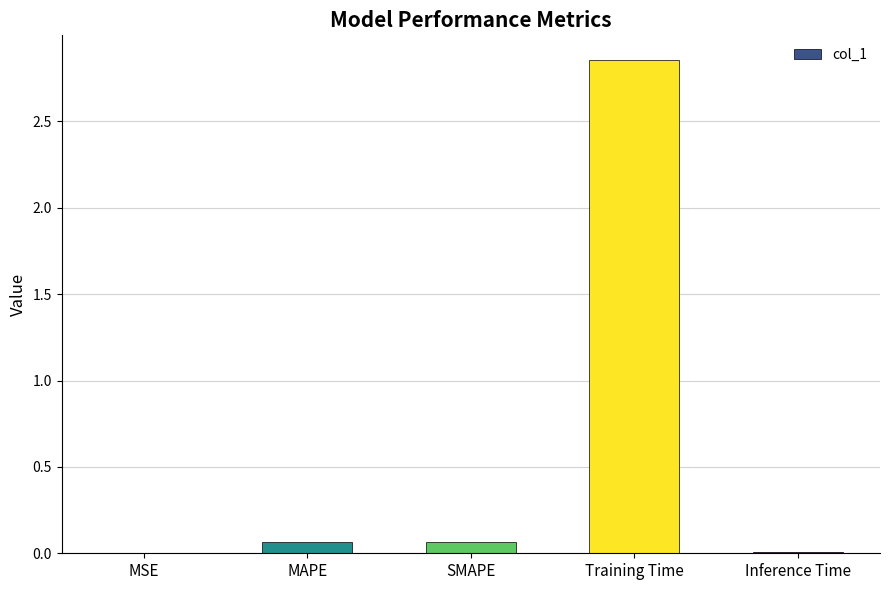

What is the sum of all values?

3.0